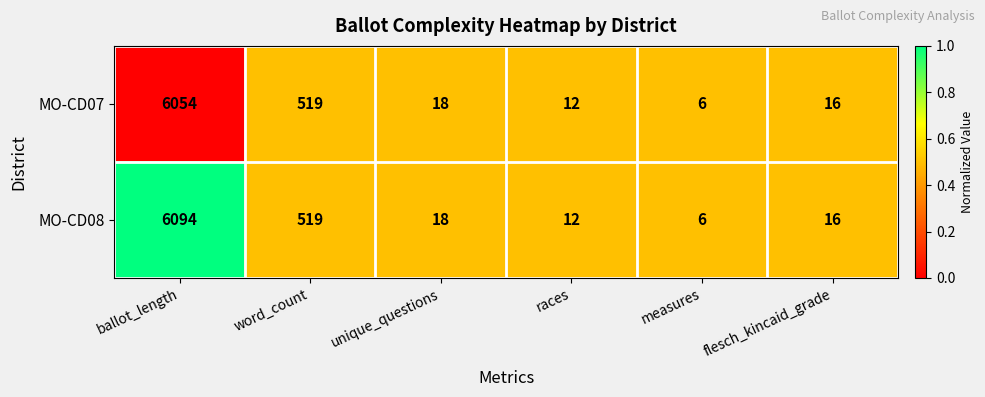

Which series has the largest range (max minus min)?

MO-CD08